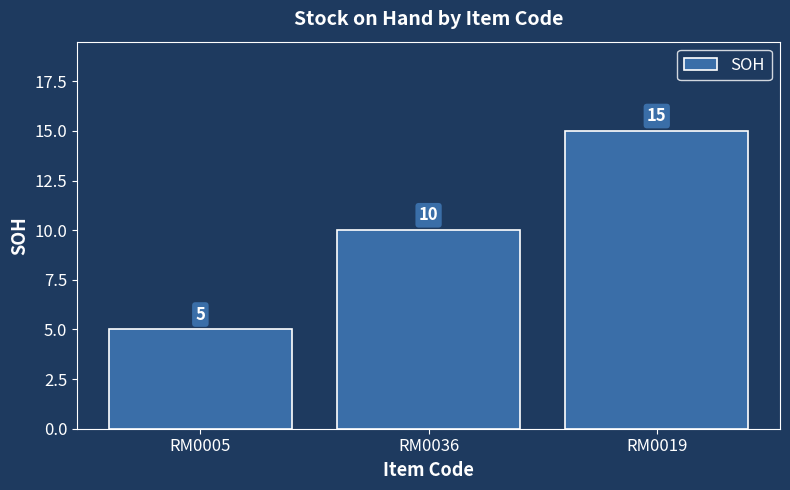

What is the change in value from RM0005 to RM0019?

+10